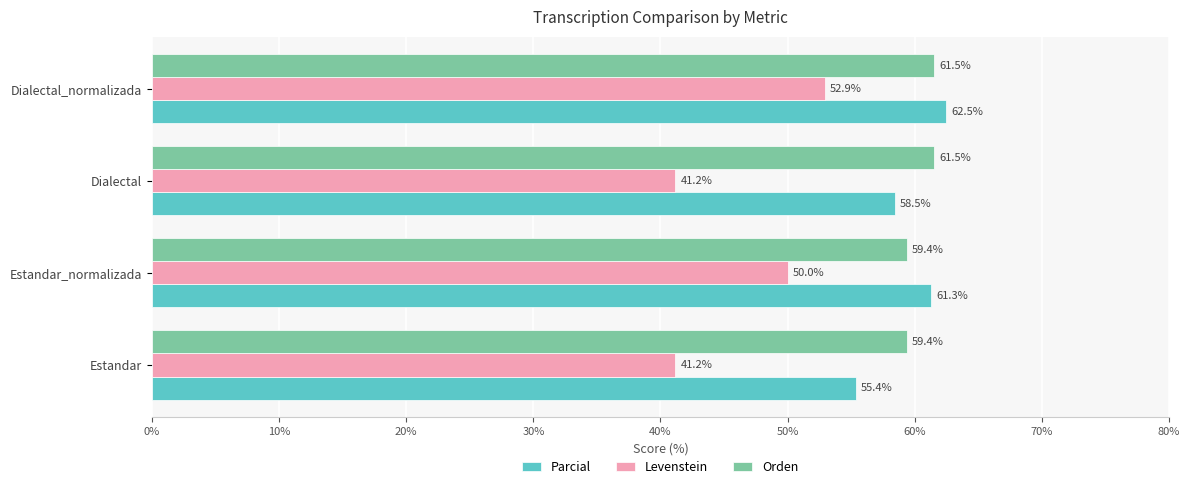

What is the maximum value for Orden?

61.5